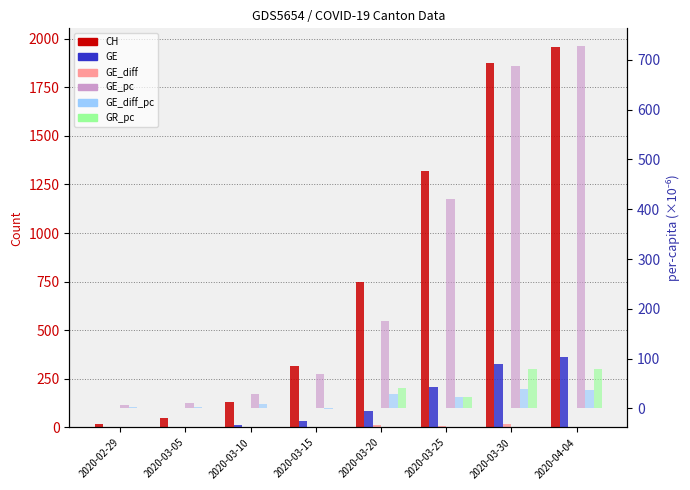

Reading left to right, transcribe all the data shown in this chart.

CH: 2020-02-29=20.0	2020-03-05=49.0	2020-03-10=132.0	2020-03-15=318.0	2020-03-20=748.0	2020-03-25=1317.0	2020-03-30=1873.0	2020-04-04=1955.0
GE: 2020-02-29=3.0	2020-03-05=5.0	2020-03-10=14.0	2020-03-15=34.0	2020-03-20=87.0	2020-03-25=208.0	2020-03-30=325.0	2020-04-04=360.0
GE_diff: 2020-02-29=0.0	2020-03-05=1.0	2020-03-10=4.0	2020-03-15=1.0	2020-03-20=14.0	2020-03-25=9.0	2020-03-30=16.0	2020-04-04=1.0
GE_pc: 2020-02-29=6.1	2020-03-05=10.1	2020-03-10=28.3	2020-03-15=68.7	2020-03-20=175.7	2020-03-25=420.0	2020-03-30=688.5	2020-04-04=726.9
GE_diff_pc: 2020-02-29=2.0	2020-03-05=2.0	2020-03-10=8.1	2020-03-15=-2.0	2020-03-20=28.3	2020-03-25=22.2	2020-03-30=38.4	2020-04-04=37.7
GR_pc: 2020-02-29=0.0	2020-03-05=0.0	2020-03-10=0.0	2020-03-15=0.0	2020-03-20=40.3	2020-03-25=22.5	2020-03-30=79.3	2020-04-04=79.3